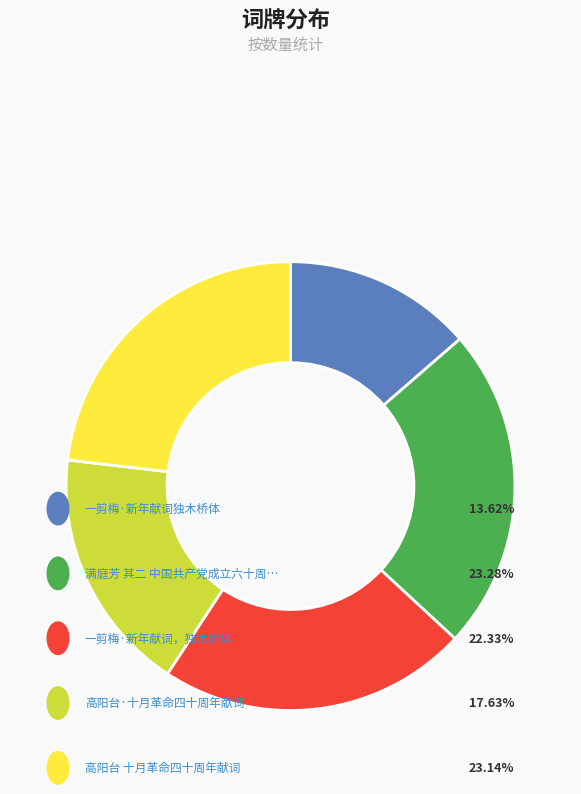

Is there a majority slice in this chart?

No